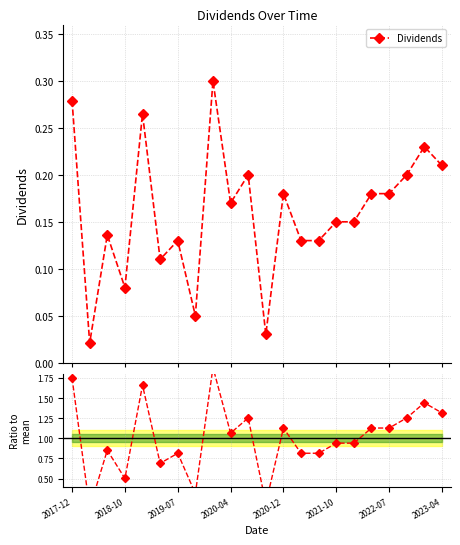

True or false: Dividends and Ratio to mean cross at least once.

False